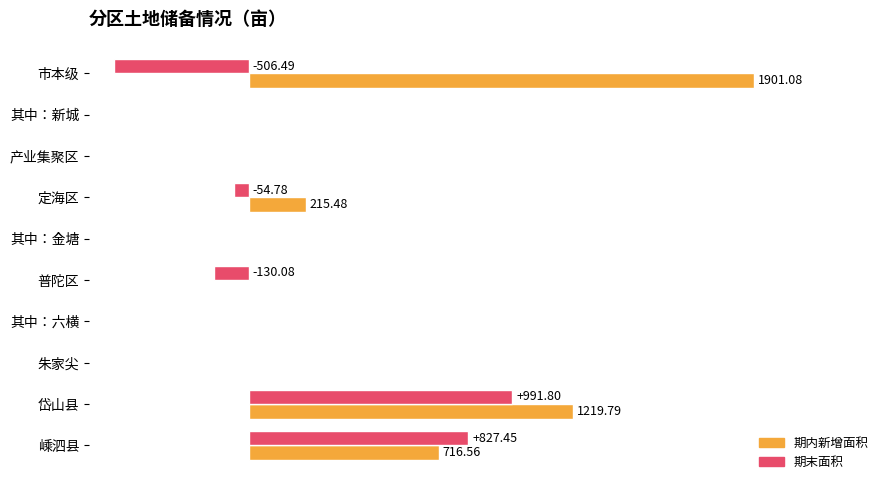

At how many categories does at least one series exceed 909?

2